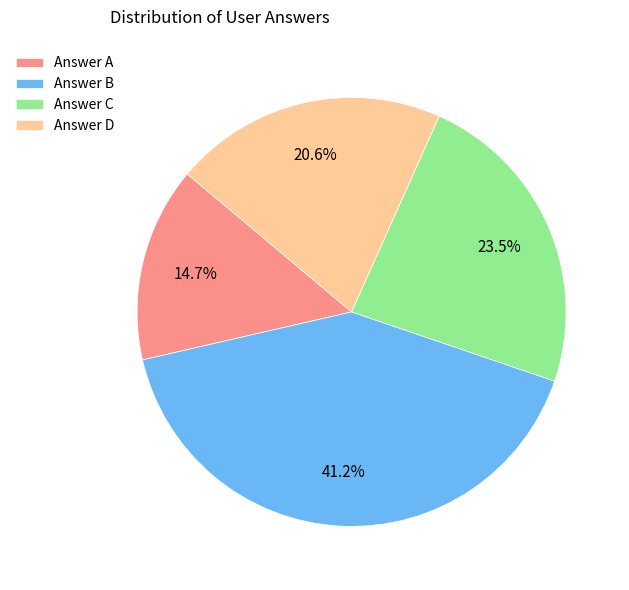

What is the smallest slice in the pie chart?

Answer A